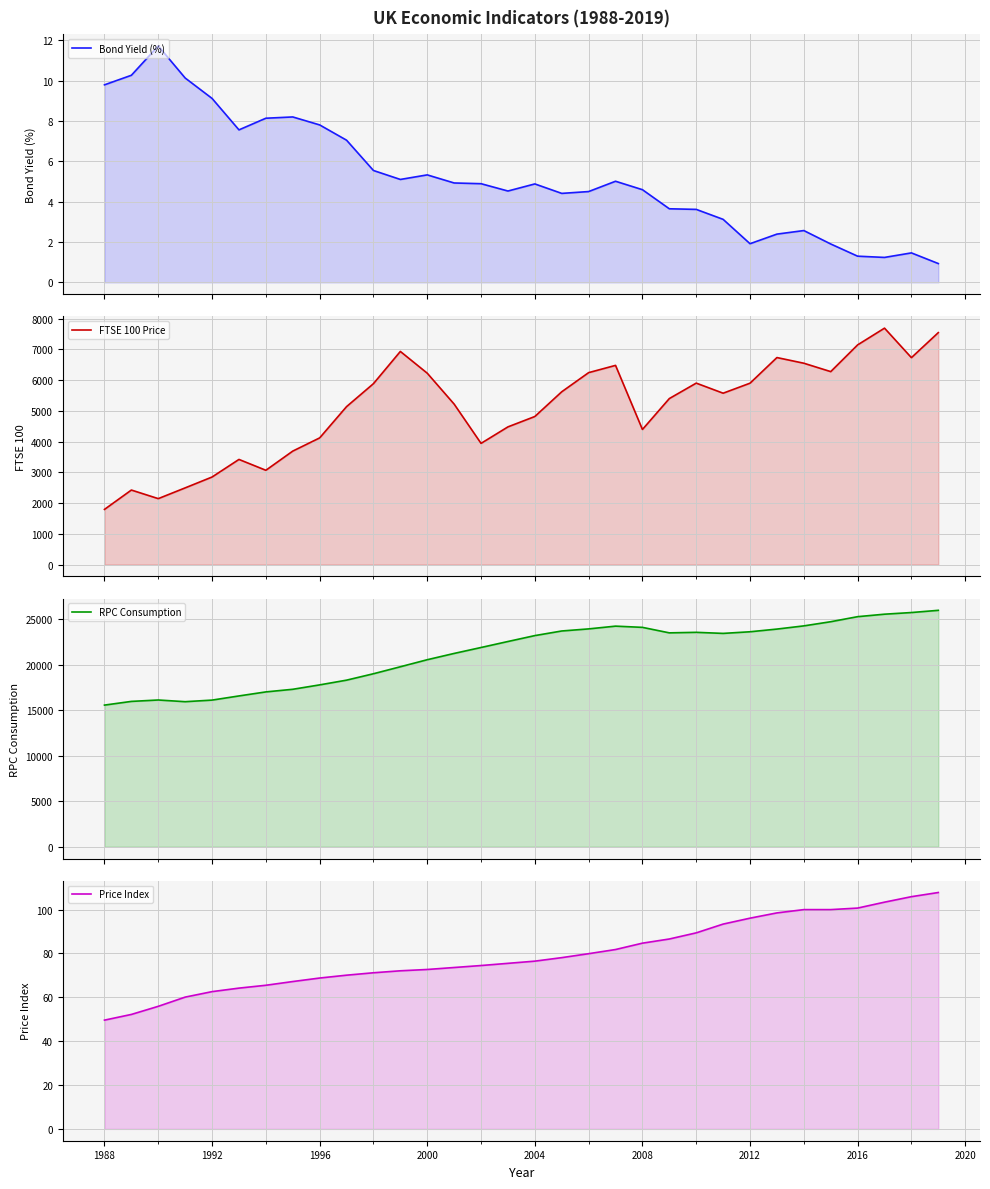

Which series has the largest range (max minus min)?

RPC Consumption